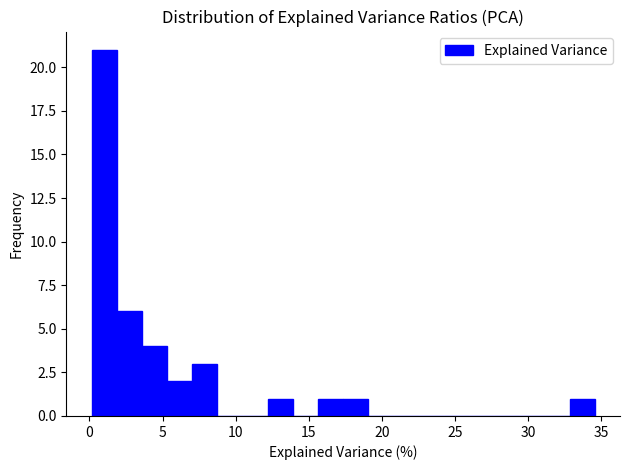

Read against the x-axis, roughly where is the centre of the tallest bar?

1.0